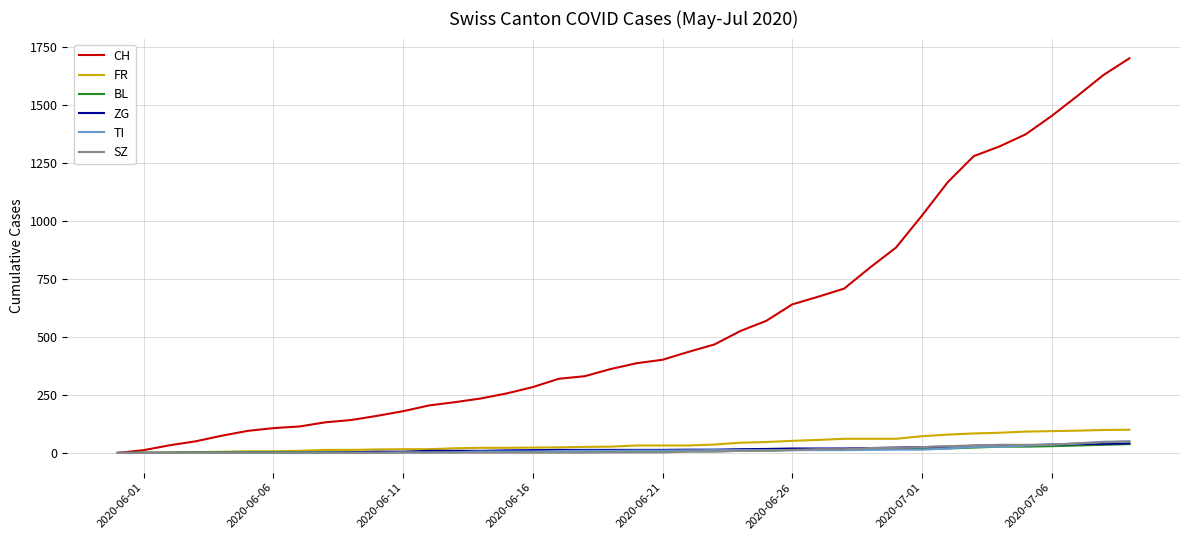

Which series has the largest total across all categories?

CH